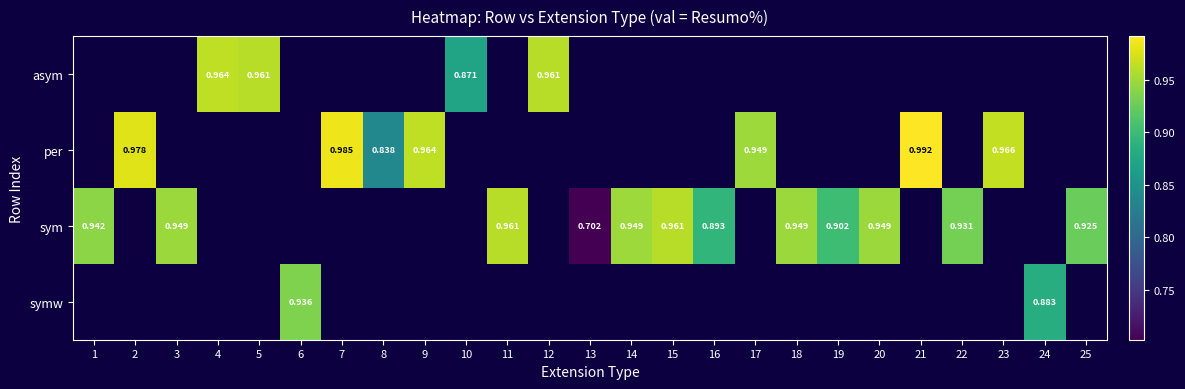

The value of per at 9 is 0.5. True or false?

False